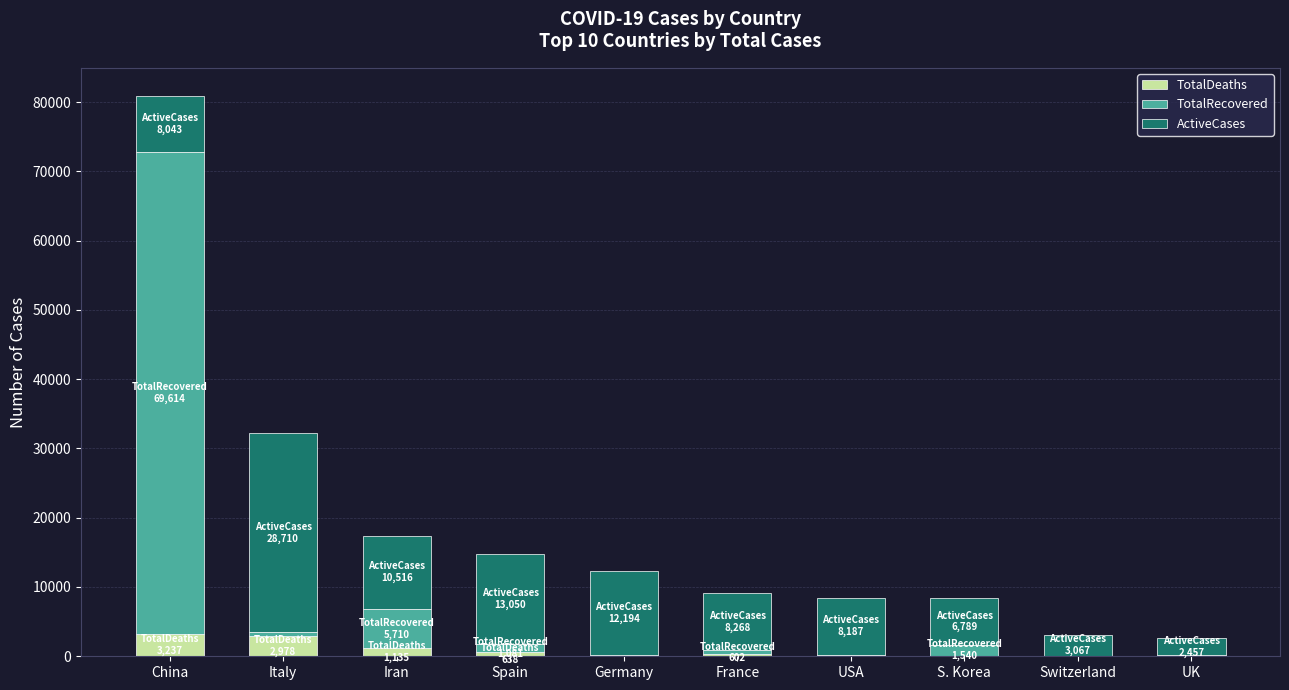

Are the bars grouped side by side (vs. stacked)?

No